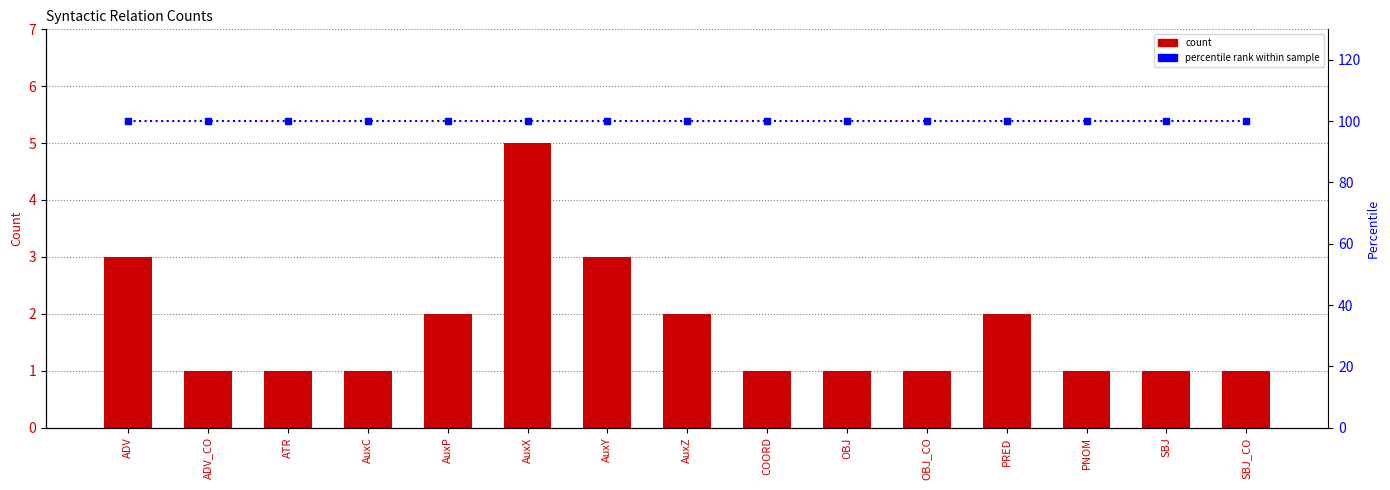

What is the average value of the count series?

2